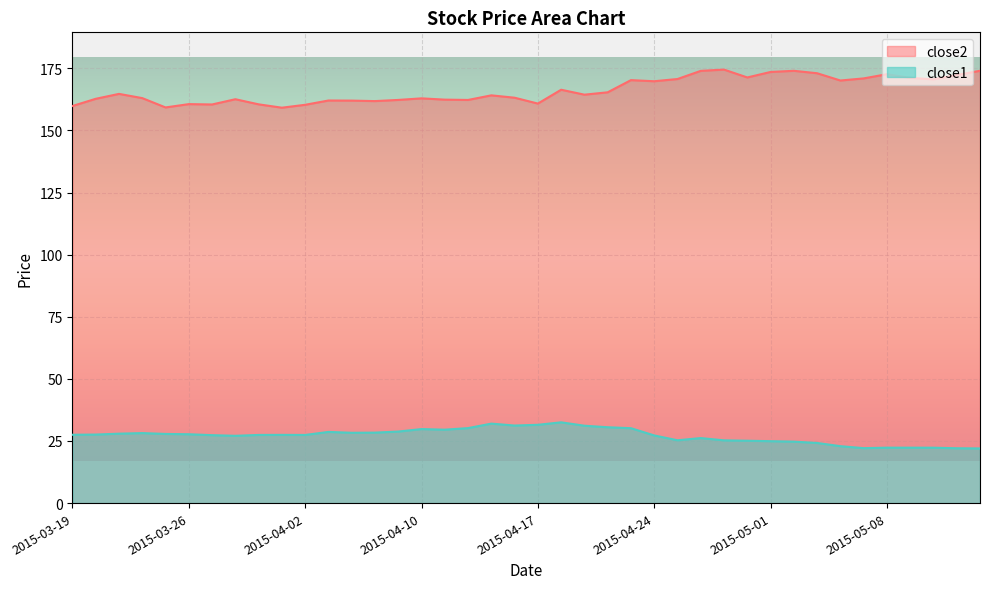

List the labels in order of close1 value, largest first.

2015-04-20, 2015-04-15, 2015-04-17, 2015-04-16, 2015-04-21, 2015-04-22, 2015-04-14, 2015-04-23, 2015-04-10, 2015-04-13, 2015-04-09, 2015-04-06, 2015-04-08, 2015-04-07, 2015-03-24, 2015-03-23, 2015-03-25, 2015-03-26, 2015-03-20, 2015-03-19, 2015-04-01, 2015-03-31, 2015-04-02, 2015-03-27, 2015-04-24, 2015-03-30, 2015-04-28, 2015-04-27, 2015-04-29, 2015-04-30, 2015-05-01, 2015-05-04, 2015-05-05, 2015-05-06, 2015-05-08, 2015-05-11, 2015-05-12, 2015-05-07, 2015-05-13, 2015-05-14